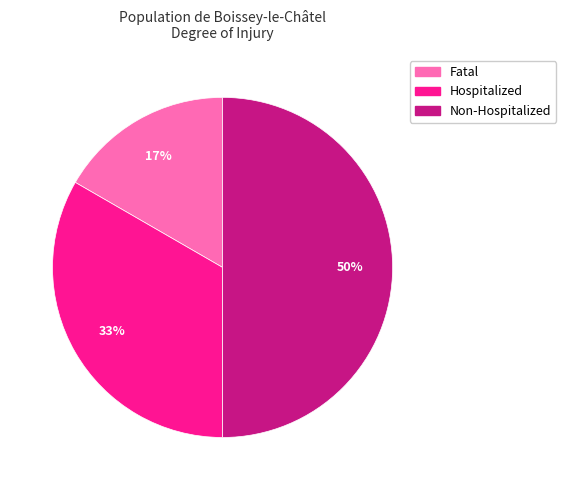

Do Fatal and Non-Hospitalized together represent more than half of the pie?

Yes